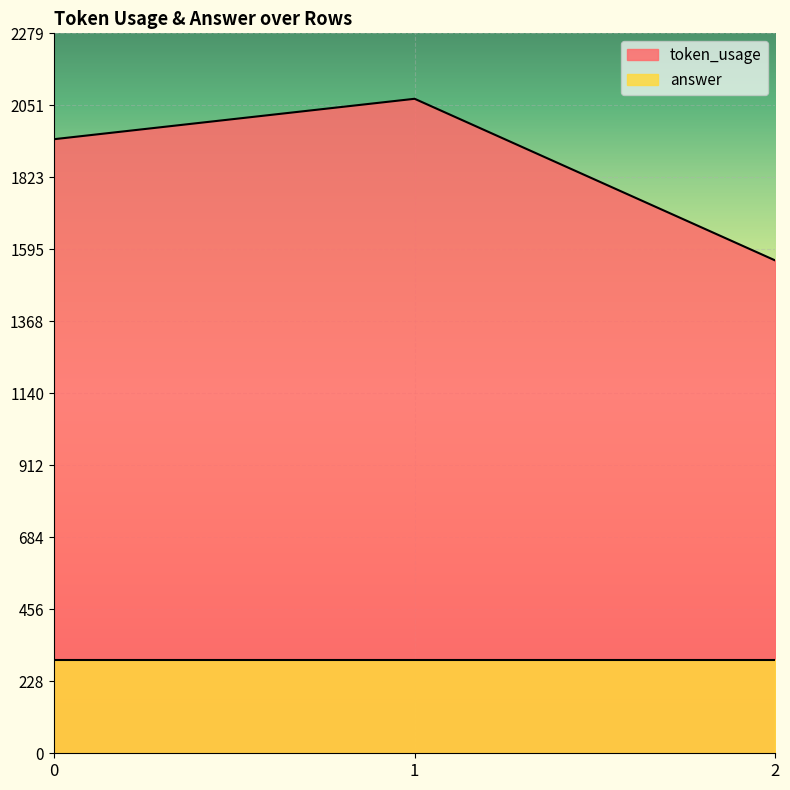

At which label does the data first exceed 1944?

1